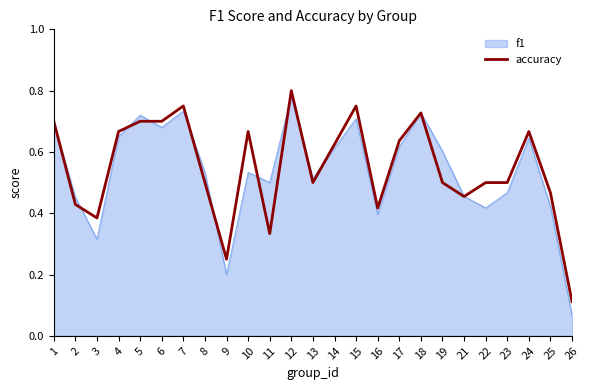

Where is f1 nearest to the value 0?

26